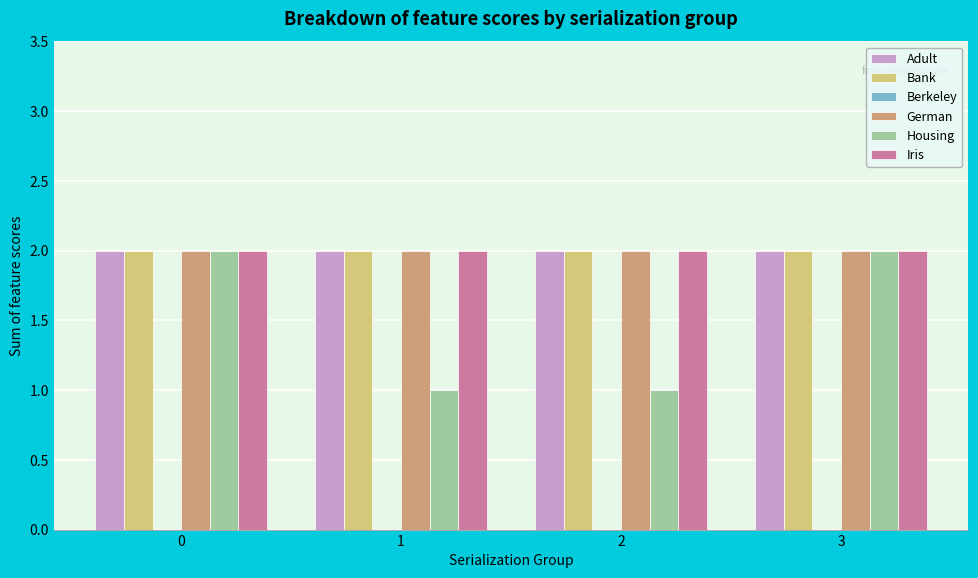

What is the total value across all series at 3?

10